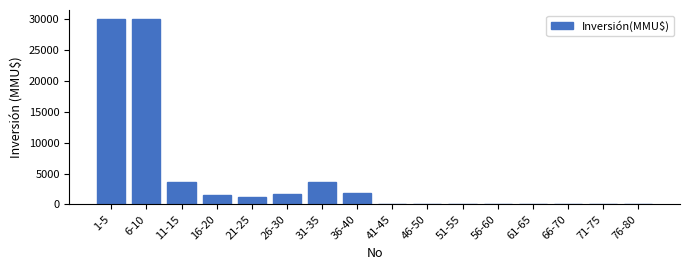

What is the change in value from 6-10 to 51-55?

-30000